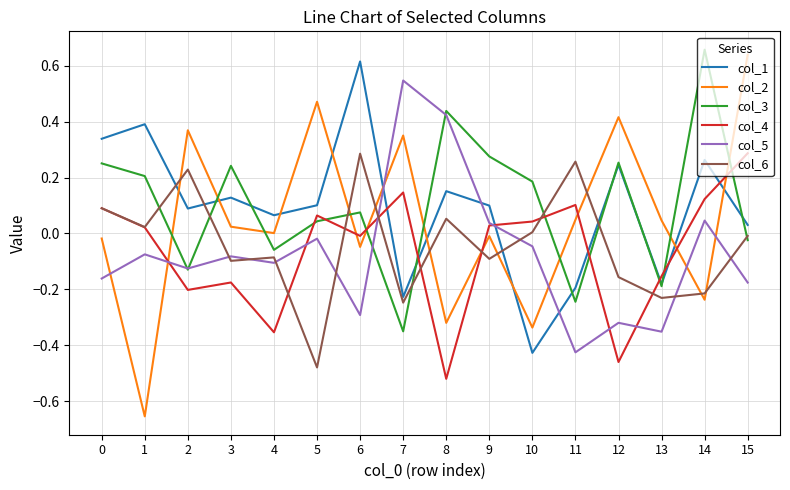

How many values in col_4 are above zero?

9